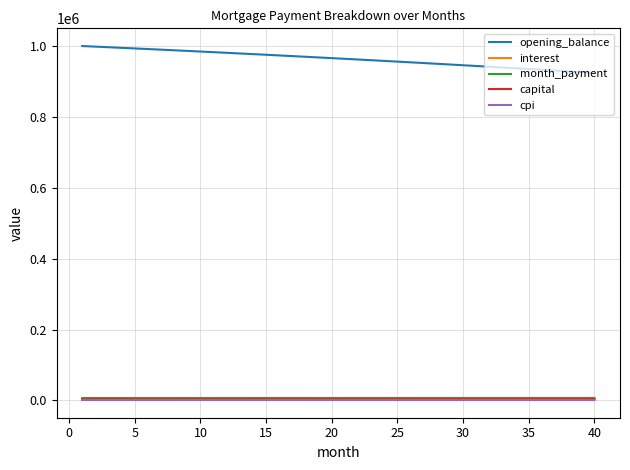

What is the maximum value for capital?

3020.0